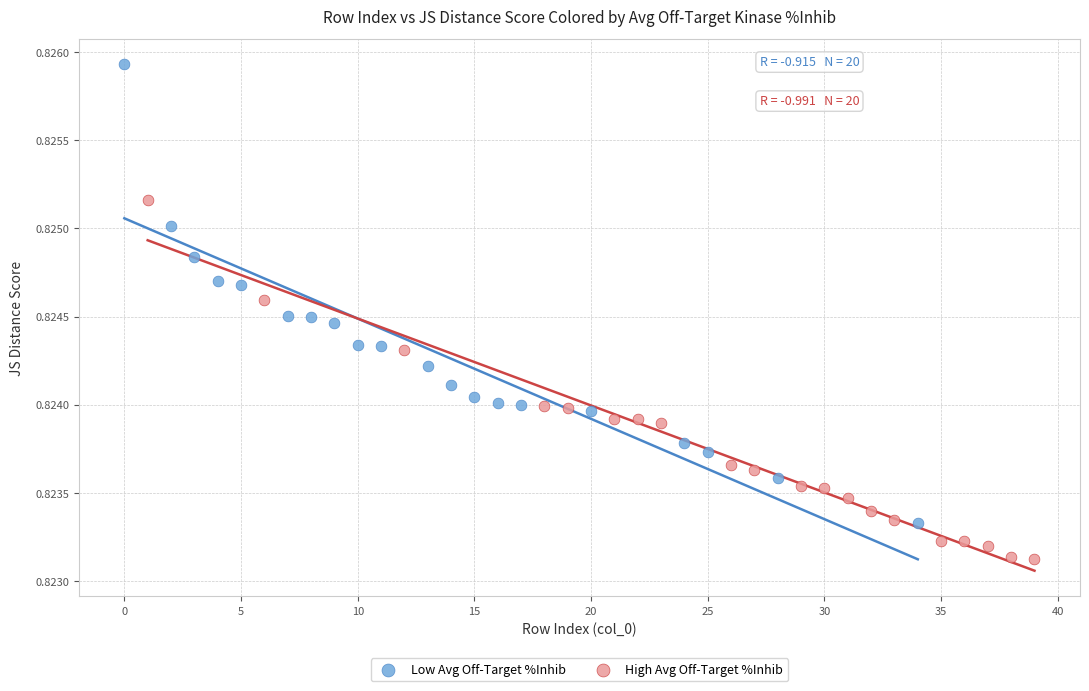

What are all the series names shown in the legend?

Low Avg Off-Target %Inhib, High Avg Off-Target %Inhib